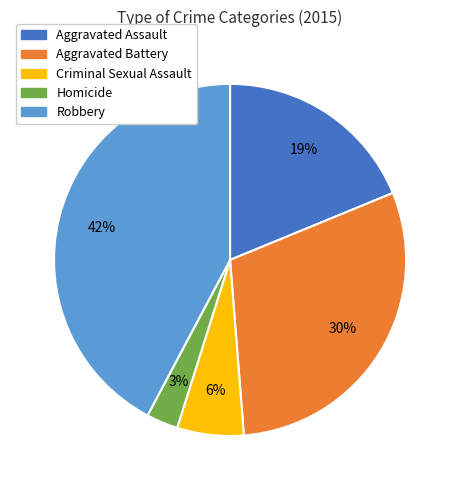

To the nearest percent, what is the difference between the largest and smallest slice percentages?

39%